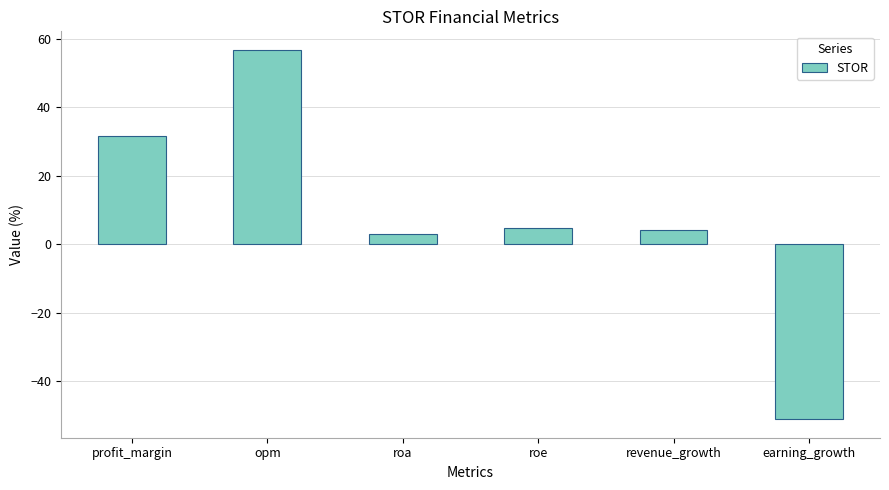

Reading right to left, what are all the values shown in this chart?

-51.1	4.1	4.7	3.0	56.7	31.6